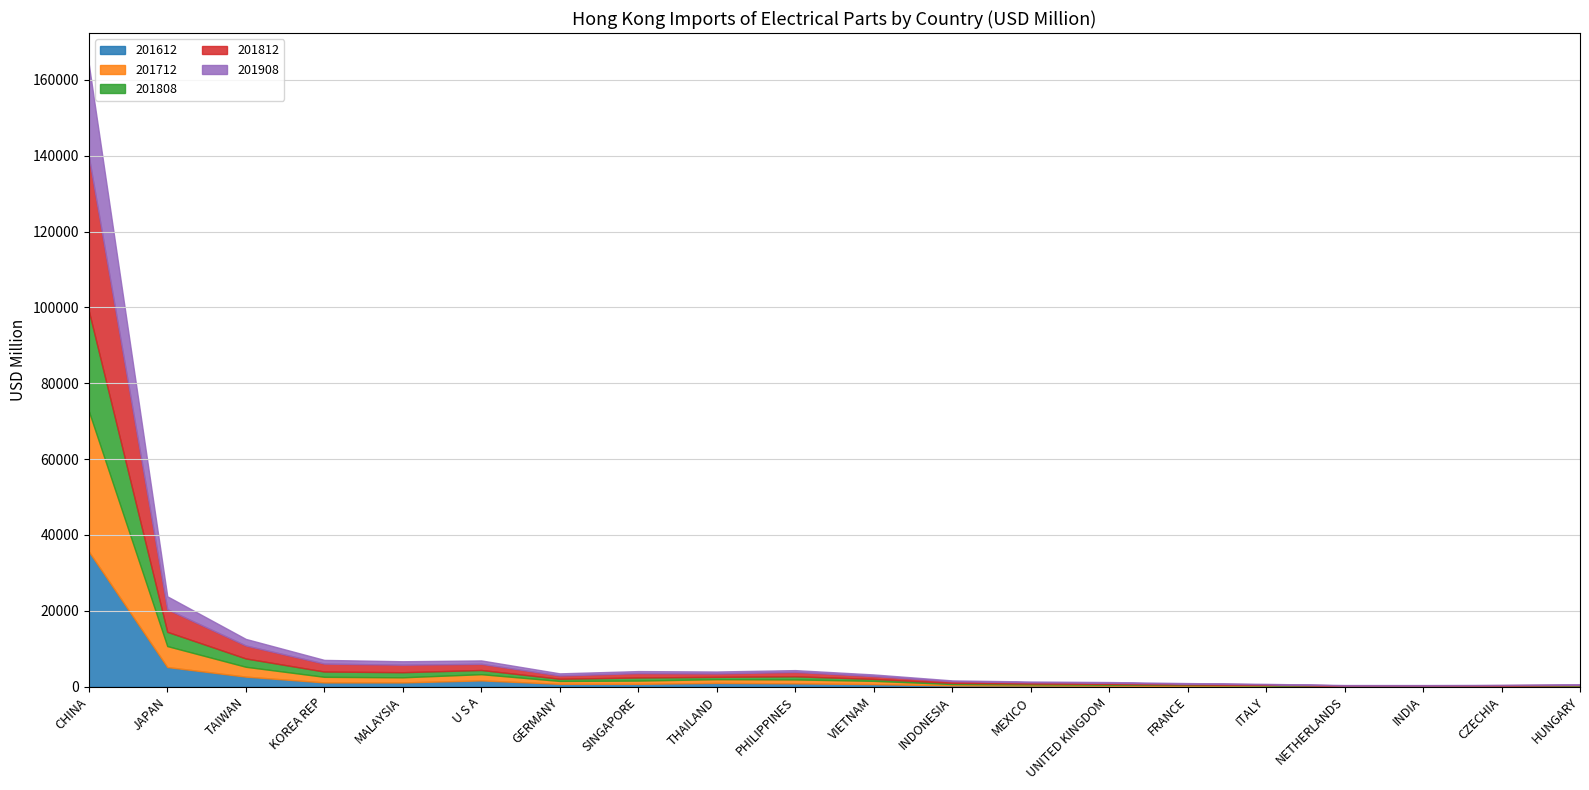

What is the sum of all 201812 values?

62493.9